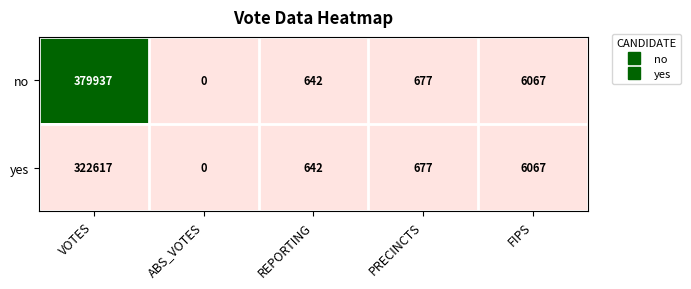

The value of no at PRECINCTS is 190. True or false?

False